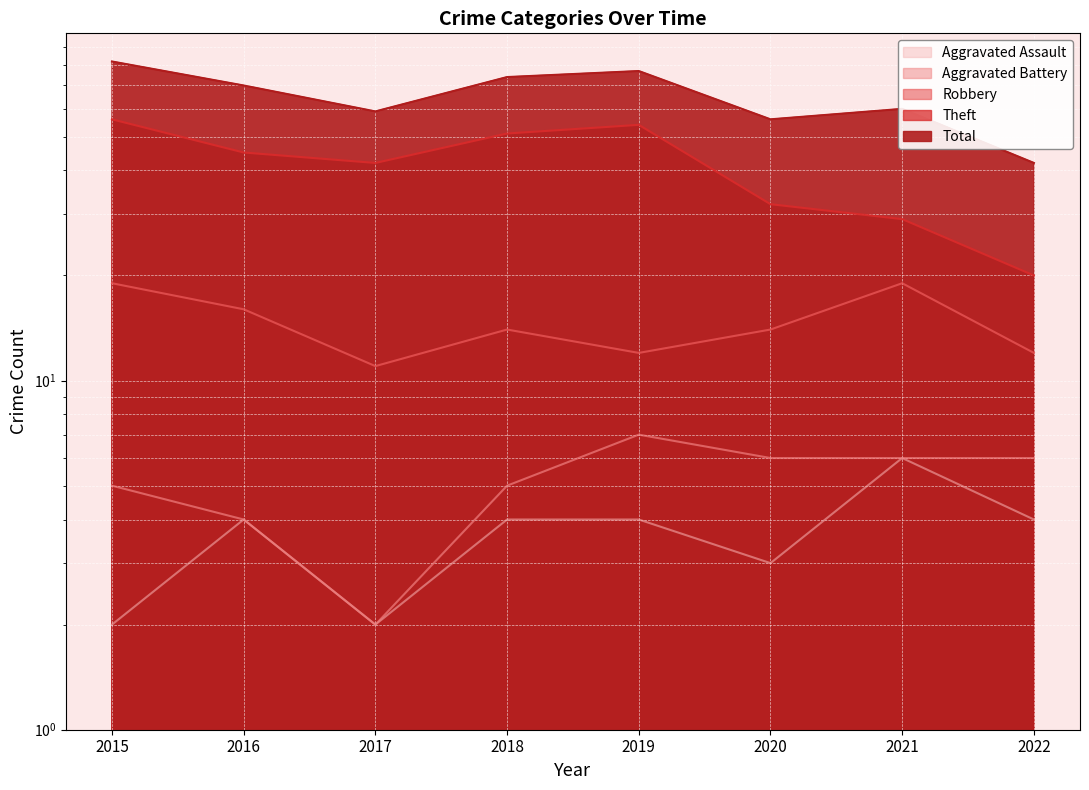

At 2015, list the series in order from largest to smallest.

Total, Theft, Robbery, Aggravated Battery, Aggravated Assault